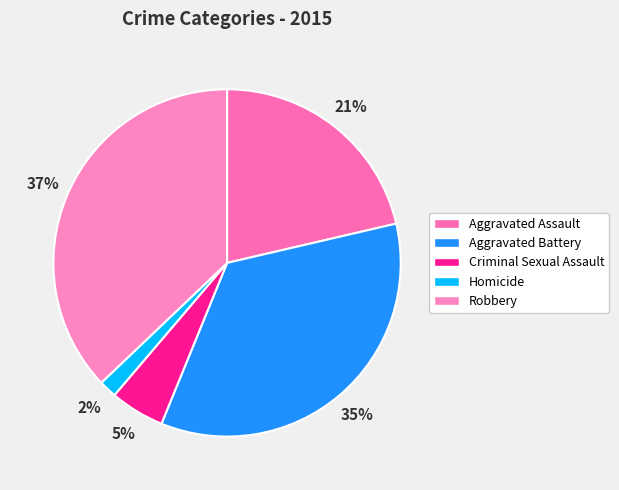

To the nearest percent, what is the difference between the largest and smallest slice percentages?

35%